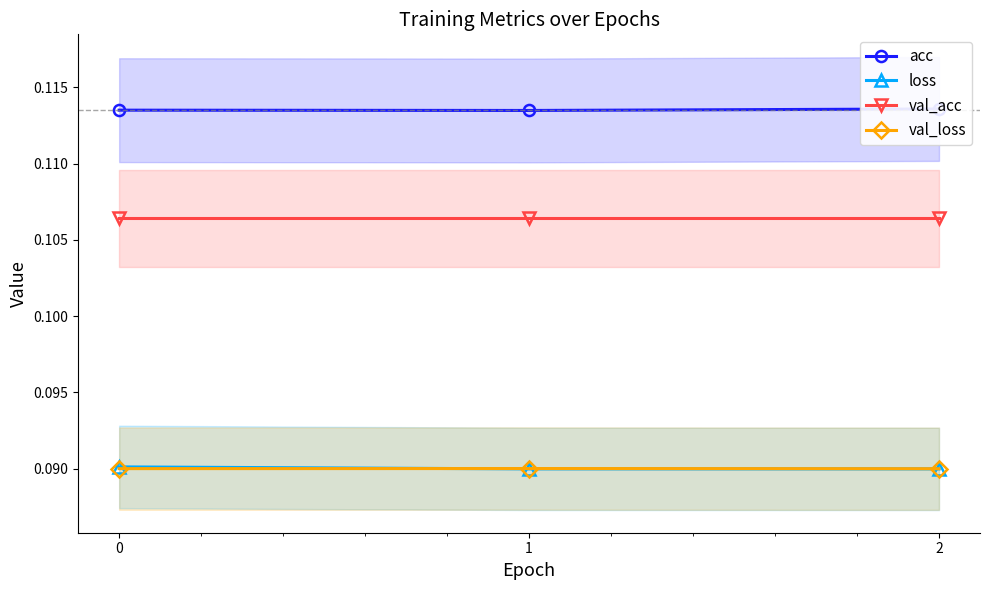

At 2, list the series in order from smallest to largest.

loss, val_loss, val_acc, acc